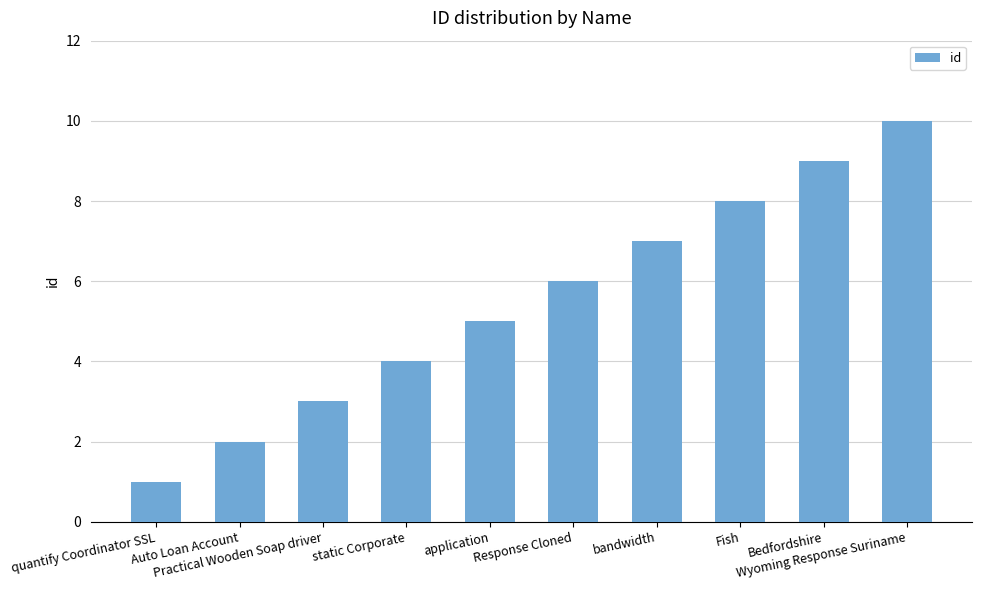

Reading left to right, transcribe all the data shown in this chart.

quantify Coordinator SSL=1	Auto Loan Account=2	Practical Wooden Soap driver=3	static Corporate=4	application=5	Response Cloned=6	bandwidth=7	Fish=8	Bedfordshire=9	Wyoming Response Suriname=10